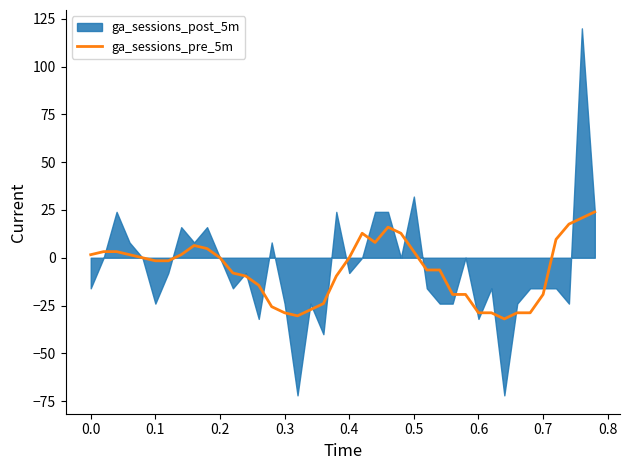

What is the minimum value for ga_sessions_pre_5m?

-32.0